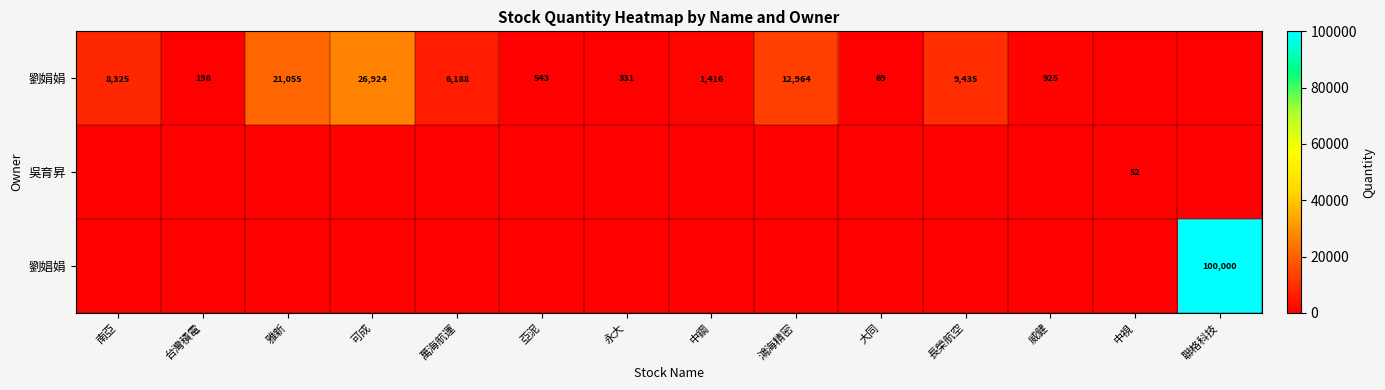

Is it true that 劉娟娟 equals 331 at 永大?

True